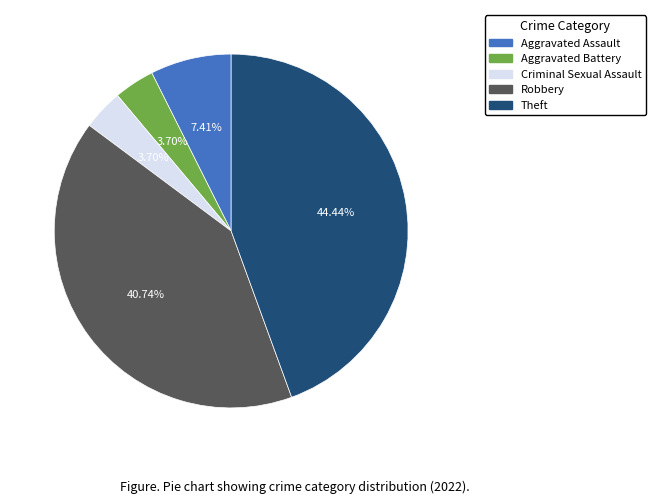

What is the largest slice in the pie chart?

Theft